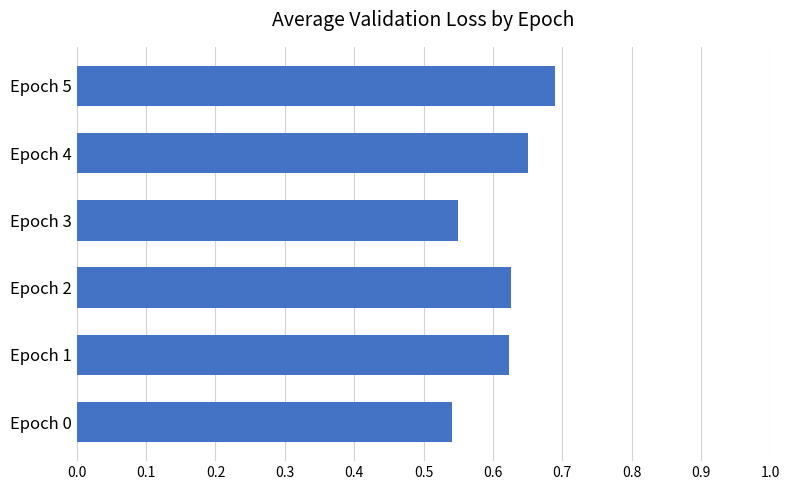

How many values are between 0 and 1?

6